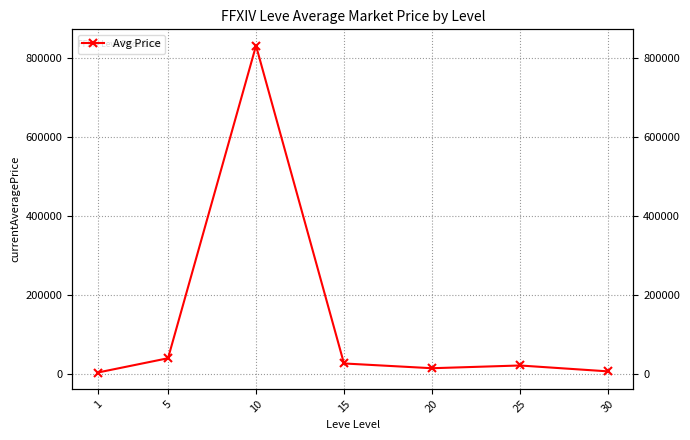

List the labels in order of value, largest first.

10, 5, 15, 25, 20, 30, 1